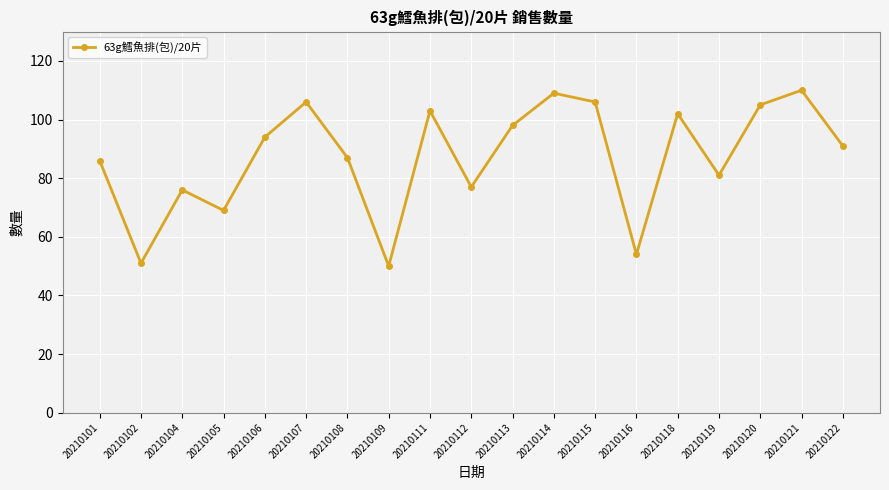

Approximately how many times larger is the value at 20210102 compared to 20210122?

0.6